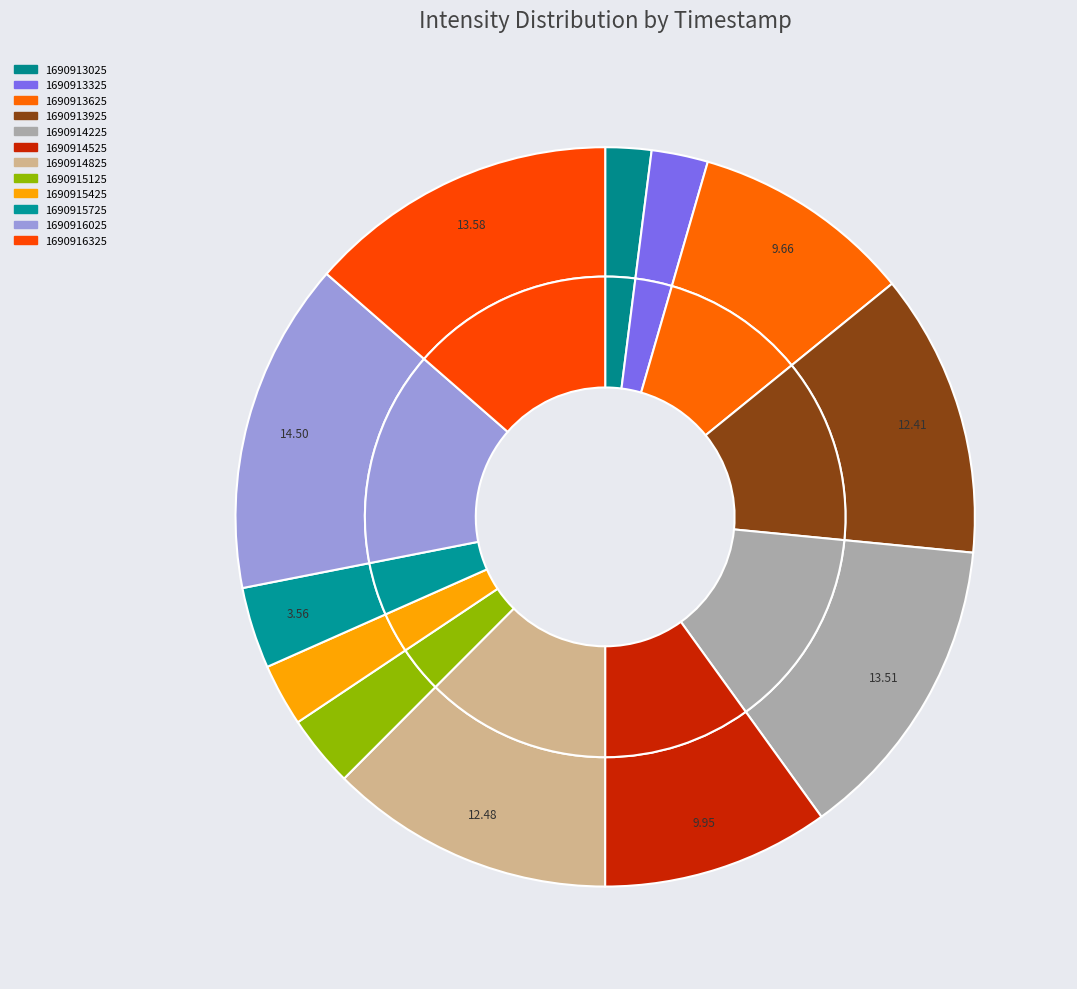

The 1690914825 slice represents 12% of the pie. True or false?

True